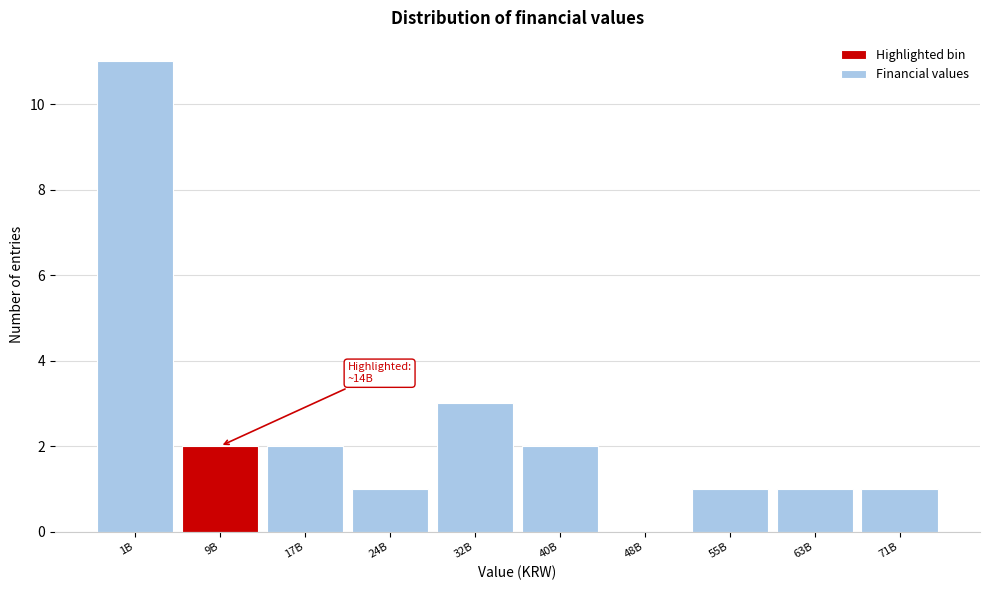

Reading left to right, extract all data points from this chart.

1B=11	9B=2	17B=2	24B=1	32B=3	40B=2	48B=0	55B=1	63B=1	71B=1